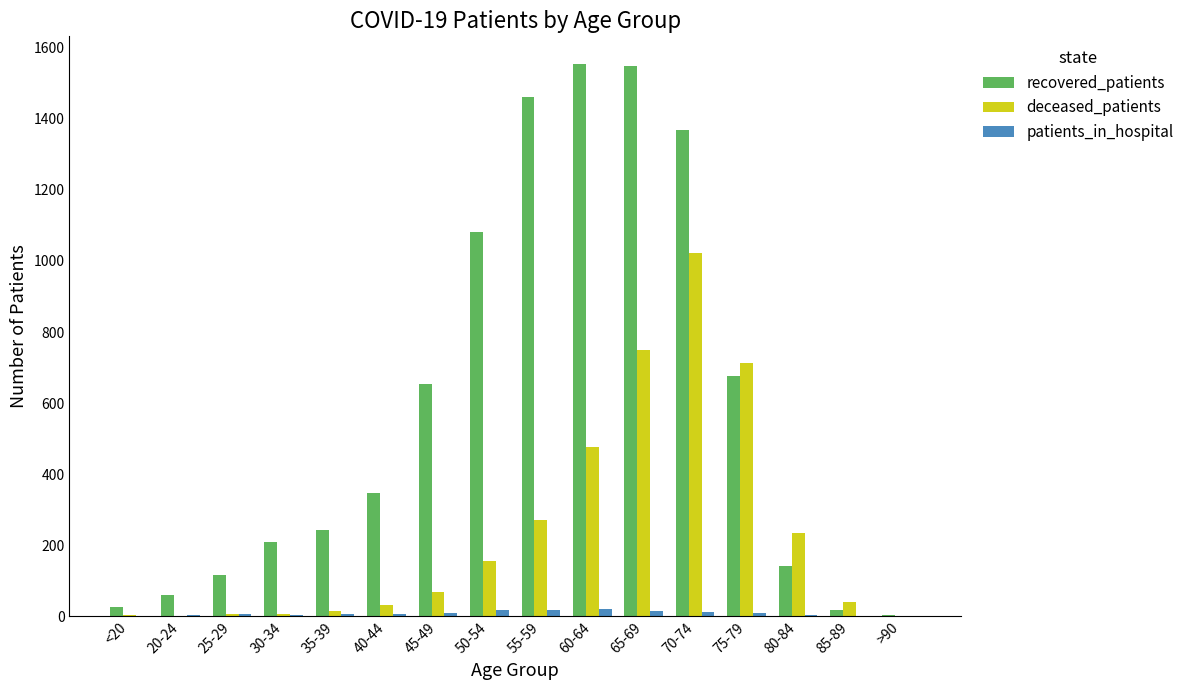

At which category is the sum across all series the highest?

70-74